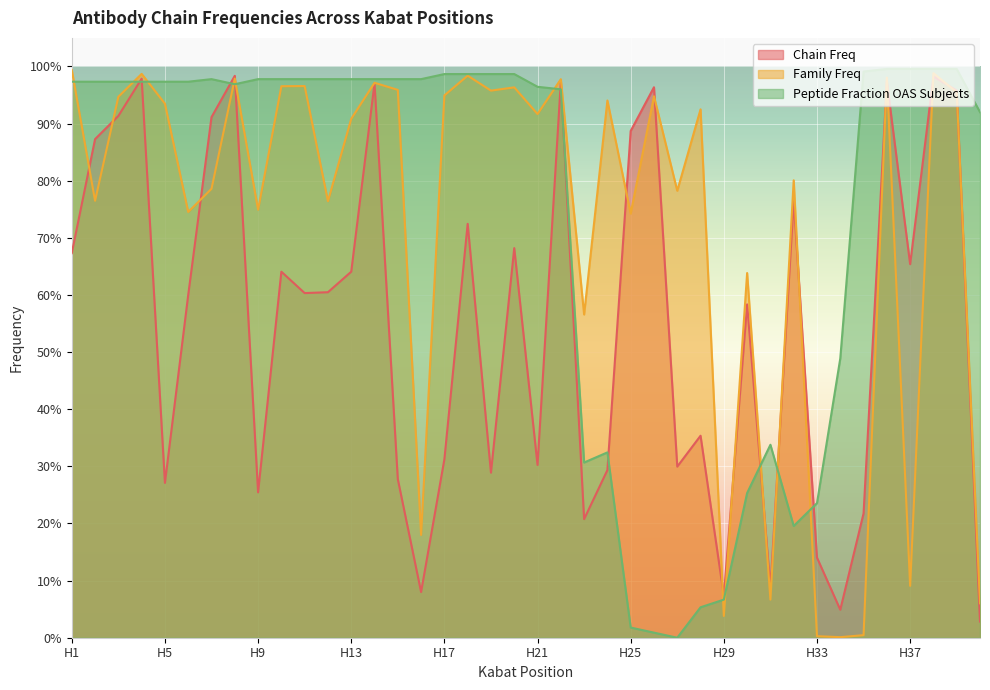

Reading left to right, what are all the values shown in this chart?

Chain Freq: H1=0.7	H2=0.9	H3=0.9	H4=1.0	H5=0.3	H6=0.6	H7=0.9	H8=1.0	H9=0.3	H10=0.6	H11=0.6	H12=0.6	H13=0.6	H14=1.0	H15=0.3	H16=0.1	H17=0.3	H18=0.7	H19=0.3	H20=0.7	H21=0.3	H22=1.0	H23=0.2	H24=0.3	H25=0.9	H26=1.0	H27=0.3	H28=0.4	H29=0.1	H30=0.6	H31=0.1	H32=0.8	H33=0.1	H34=0.0	H35=0.2	H36=1.0	H37=0.7	H38=1.0	H39=1.0	H40=0.0
Family Freq: H1=1.0	H2=0.8	H3=0.9	H4=1.0	H5=0.9	H6=0.7	H7=0.8	H8=1.0	H9=0.7	H10=1.0	H11=1.0	H12=0.8	H13=0.9	H14=1.0	H15=1.0	H16=0.2	H17=0.9	H18=1.0	H19=1.0	H20=1.0	H21=0.9	H22=1.0	H23=0.6	H24=0.9	H25=0.7	H26=0.9	H27=0.8	H28=0.9	H29=0.0	H30=0.6	H31=0.1	H32=0.8	H33=0.0	H34=0.0	H35=0.0	H36=1.0	H37=0.1	H38=1.0	H39=1.0	H40=0.1
Peptide Fraction OAS Subjects: H1=1.0	H2=1.0	H3=1.0	H4=1.0	H5=1.0	H6=1.0	H7=1.0	H8=1.0	H9=1.0	H10=1.0	H11=1.0	H12=1.0	H13=1.0	H14=1.0	H15=1.0	H16=1.0	H17=1.0	H18=1.0	H19=1.0	H20=1.0	H21=1.0	H22=1.0	H23=0.3	H24=0.3	H25=0.0	H26=0.0	H27=0.0	H28=0.1	H29=0.1	H30=0.3	H31=0.3	H32=0.2	H33=0.2	H34=0.5	H35=1.0	H36=1.0	H37=1.0	H38=1.0	H39=1.0	H40=0.9